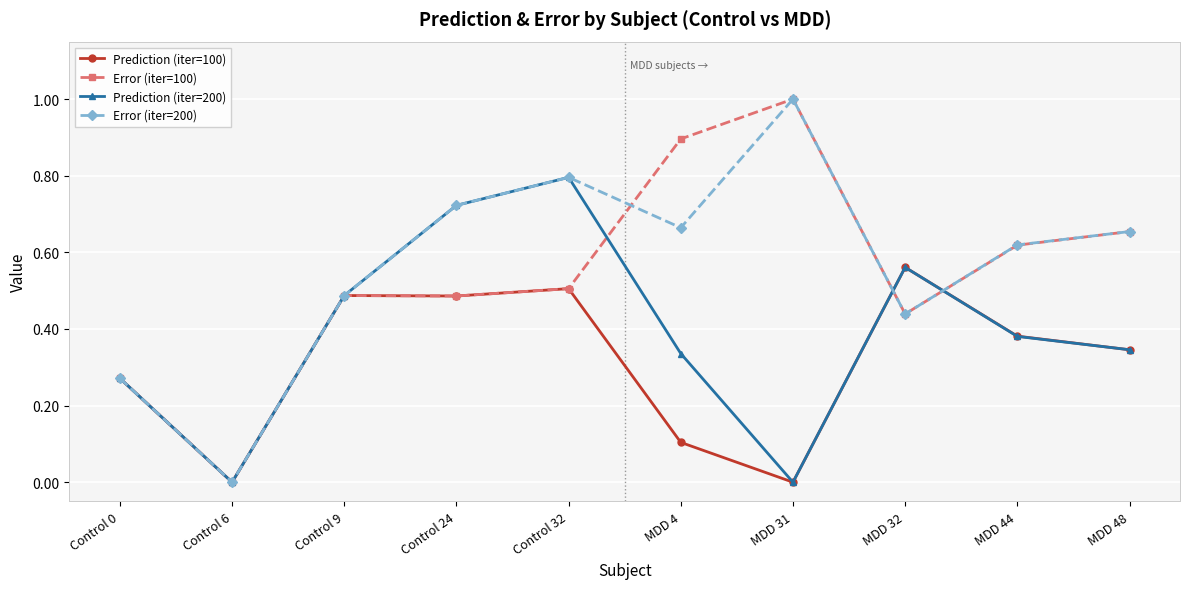

At which category is the sum across all series the highest?

Control 32